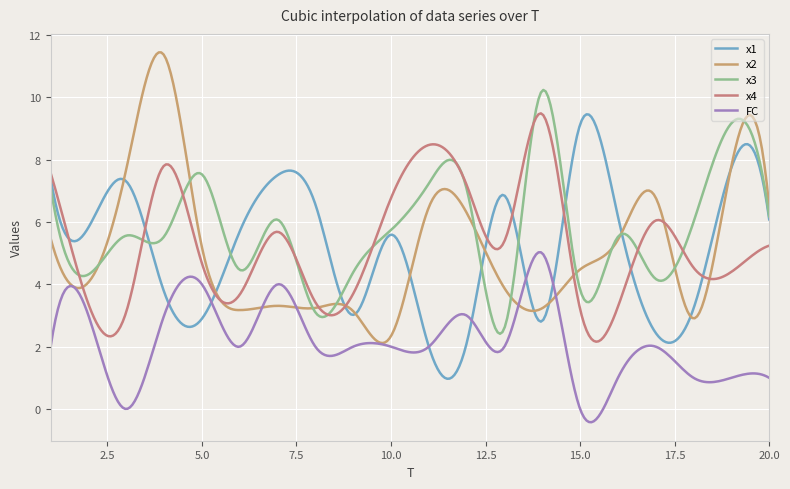

True or false: x1 and x4 intersect in this chart.

True